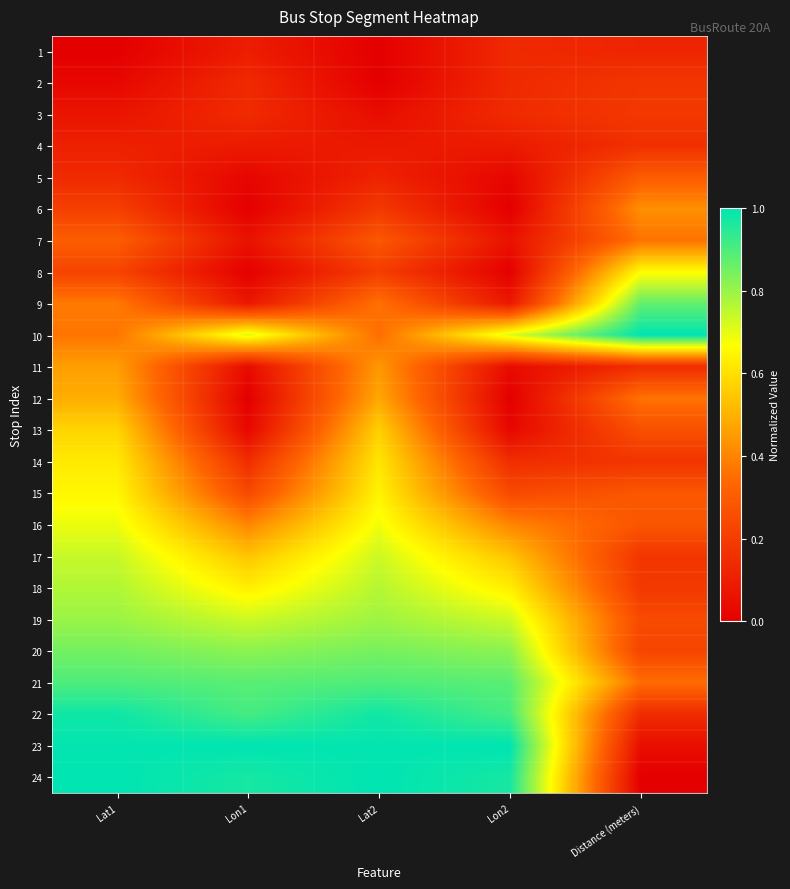

At how many categories does at least one series exceed 0?

5